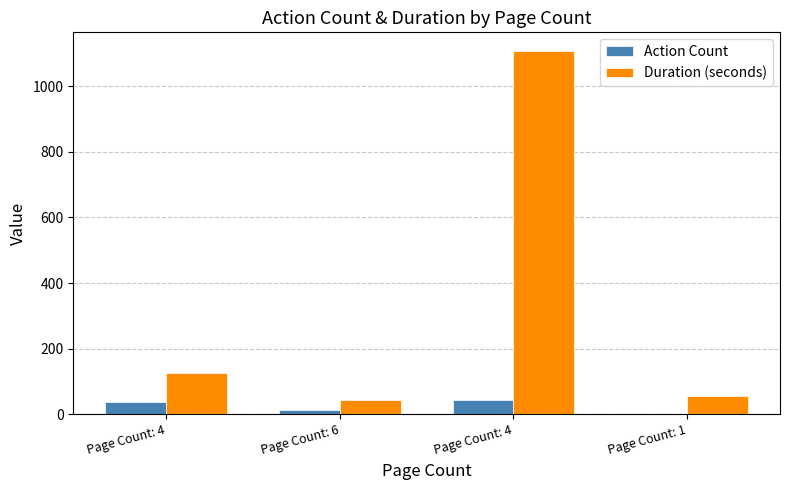

Are the bars grouped side by side (vs. stacked)?

Yes